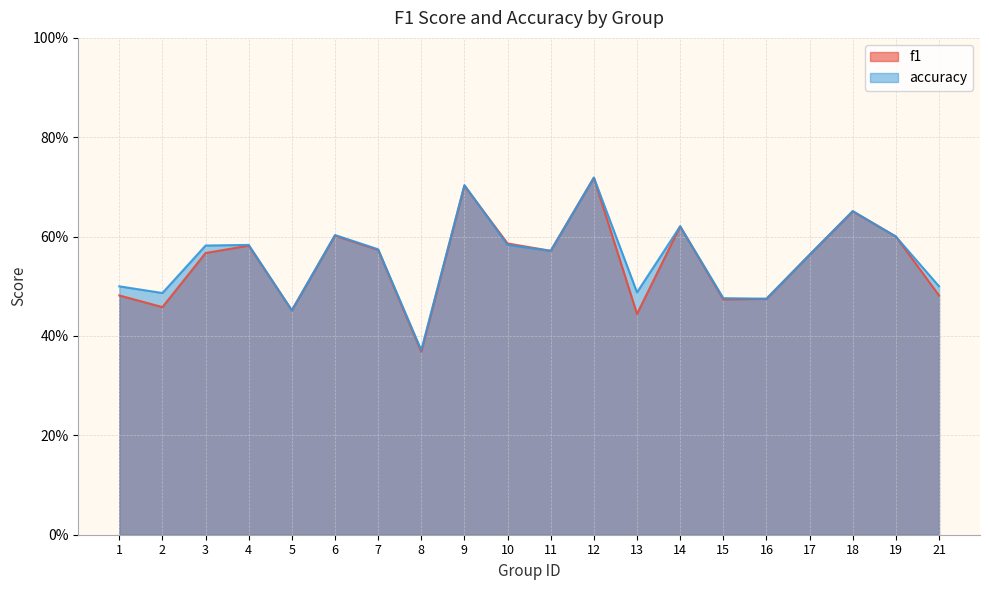

Is it true that accuracy equals 0.6 at 19?

True